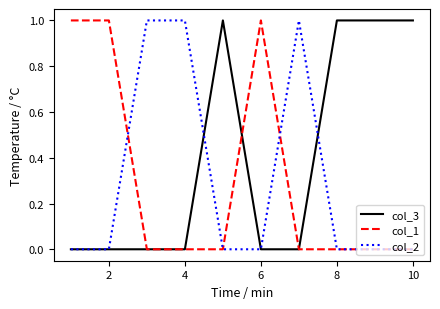

Which series has the largest total across all categories?

col_3